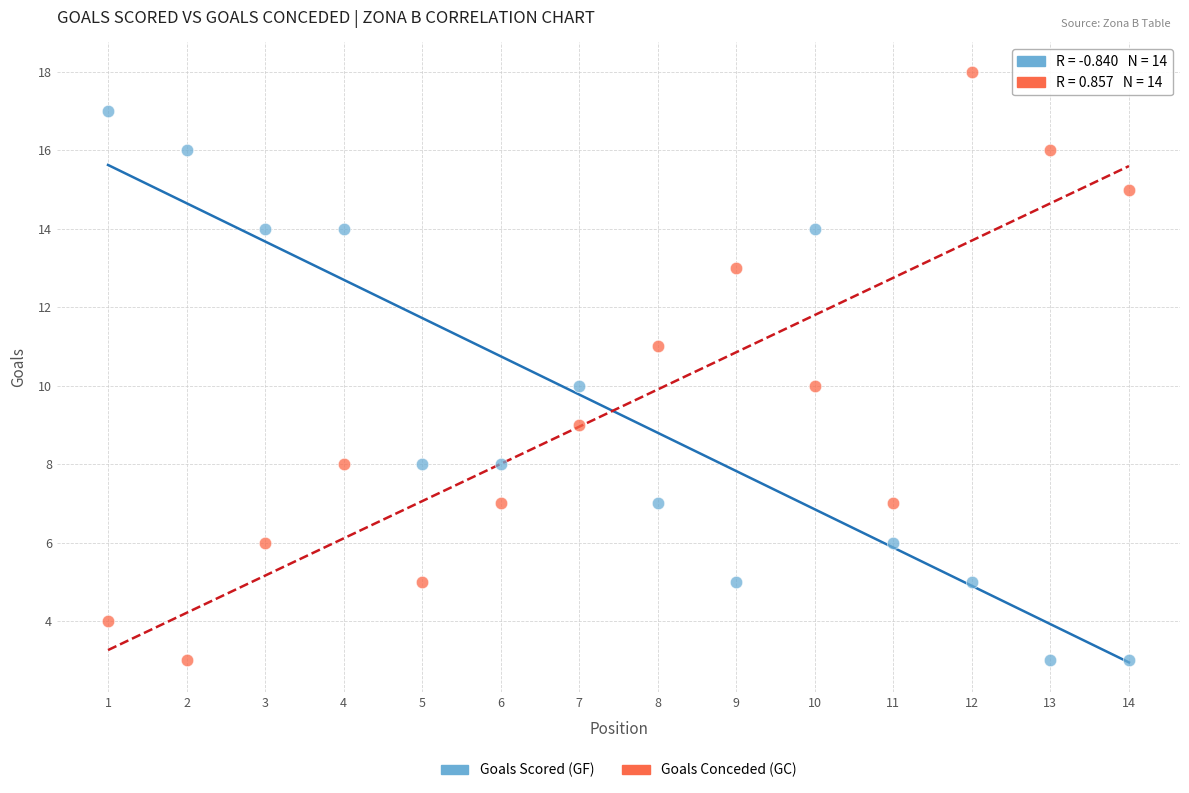

What is the X range (max minus min) for the scatter plot?

13